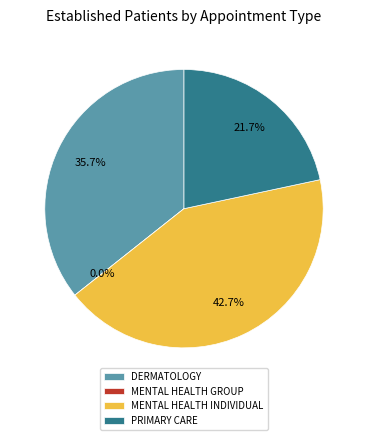

What percentage is the PRIMARY CARE slice, to the nearest percent?

22%